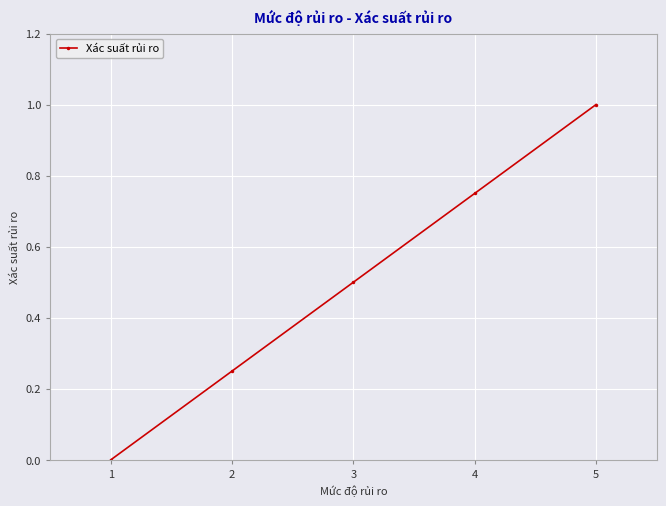

The value at 5 is 1.0. True or false?

True